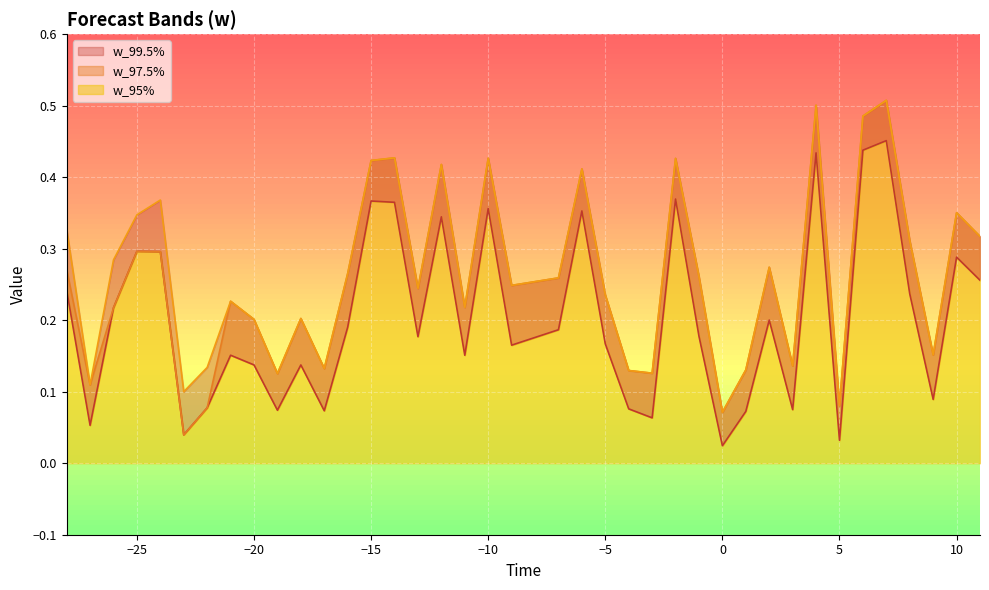

Reading left to right, list all the values displayed in this chart.

w_95%: -28=0.2	-27=0.1	-26=0.2	-25=0.3	-24=0.3	-23=0.0	-22=0.1	-21=0.2	-20=0.1	-19=0.1	-18=0.1	-17=0.1	-16=0.2	-15=0.4	-14=0.4	-13=0.2	-12=0.3	-11=0.2	-10=0.4	-9=0.2	-7=0.2	-6=0.4	-5=0.2	-4=0.1	-3=0.1	-2=0.4	-1=0.2	0=0.0	1=0.1	2=0.2	3=0.1	4=0.4	5=0.0	6=0.4	7=0.5	8=0.2	9=0.1	10=0.3	11=0.3
w_97.5%: -28=0.3	-27=0.1	-26=0.2	-25=0.3	-24=0.3	-23=0.0	-22=0.1	-21=0.2	-20=0.2	-19=0.1	-18=0.2	-17=0.1	-16=0.3	-15=0.4	-14=0.4	-13=0.2	-12=0.4	-11=0.2	-10=0.4	-9=0.2	-7=0.3	-6=0.4	-5=0.2	-4=0.1	-3=0.1	-2=0.4	-1=0.3	0=0.1	1=0.1	2=0.3	3=0.1	4=0.5	5=0.1	6=0.5	7=0.5	8=0.3	9=0.2	10=0.4	11=0.3
w_99.5%: -28=0.3	-27=0.1	-26=0.3	-25=0.3	-24=0.4	-23=0.1	-22=0.1	-21=0.2	-20=0.2	-19=0.1	-18=0.2	-17=0.1	-16=0.3	-15=0.4	-14=0.4	-13=0.2	-12=0.4	-11=0.2	-10=0.4	-9=0.2	-7=0.3	-6=0.4	-5=0.2	-4=0.1	-3=0.1	-2=0.4	-1=0.3	0=0.1	1=0.1	2=0.3	3=0.1	4=0.5	5=0.1	6=0.5	7=0.5	8=0.3	9=0.2	10=0.4	11=0.3